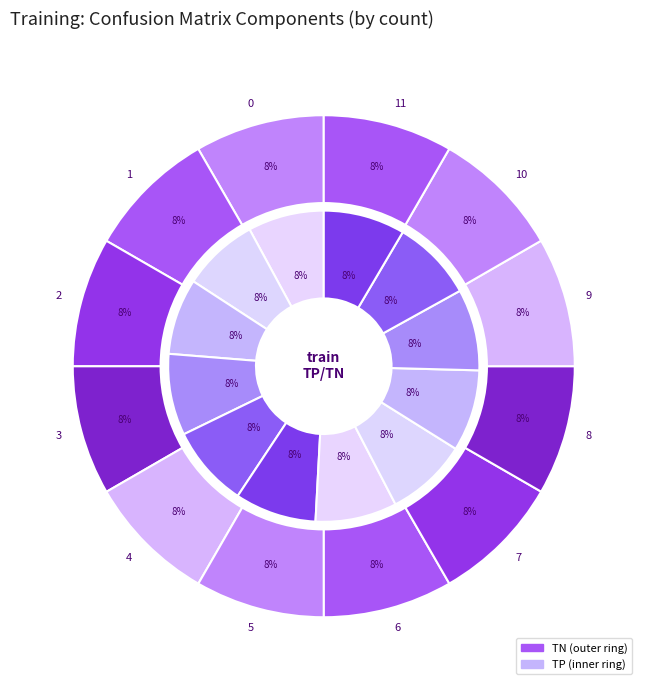

Count the number of slices in the pie.

12